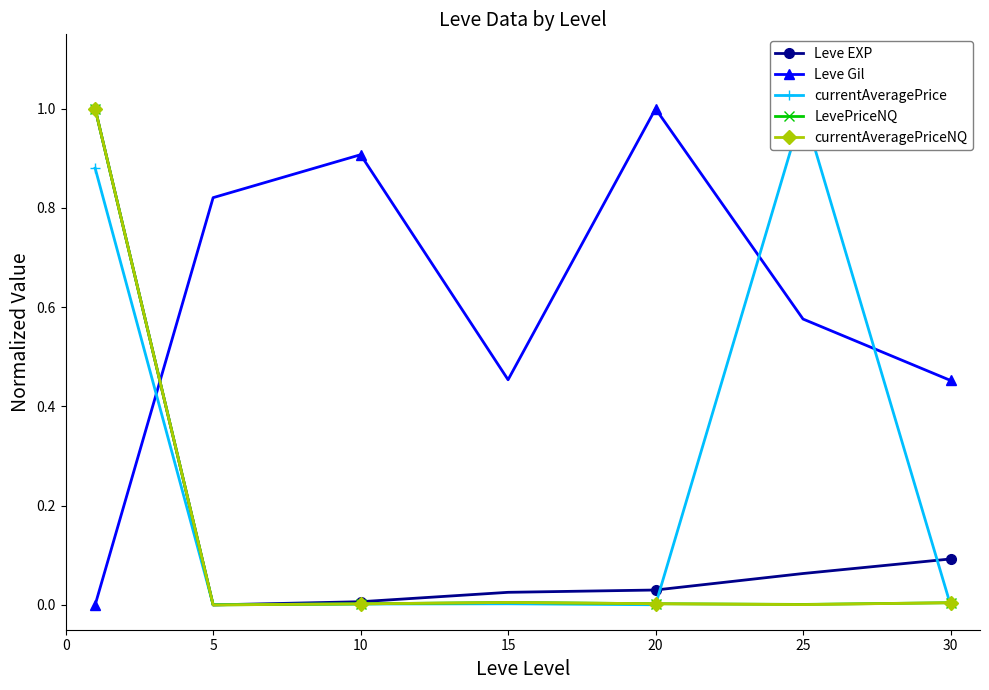

At which label does Leve EXP reach its minimum?

5